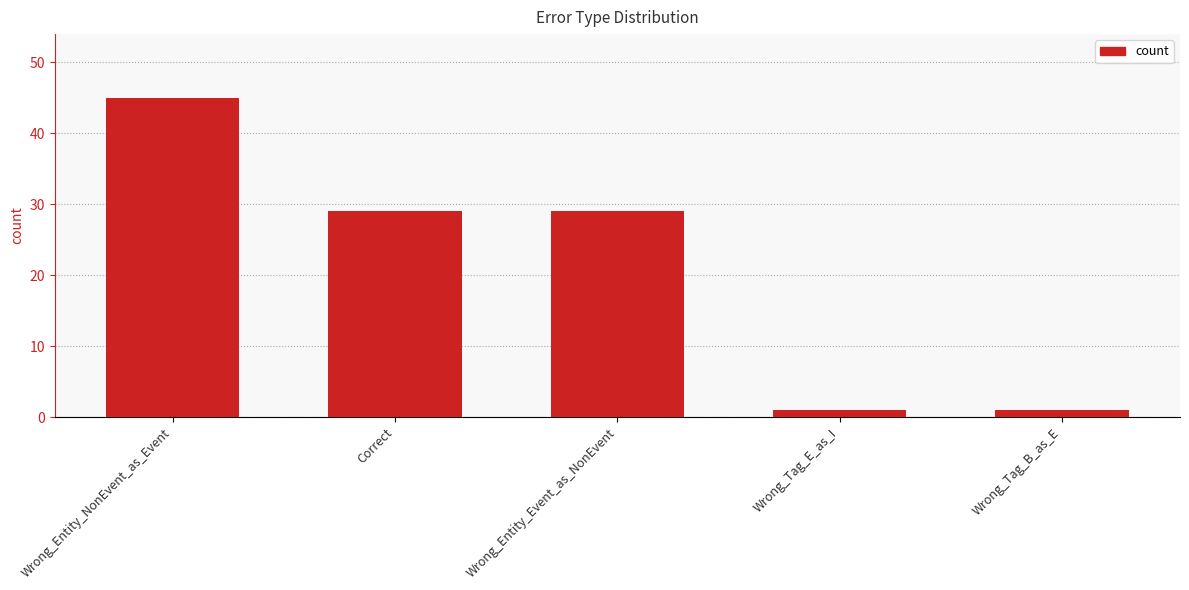

What position from the right is Wrong_Tag_E_as_I?

2